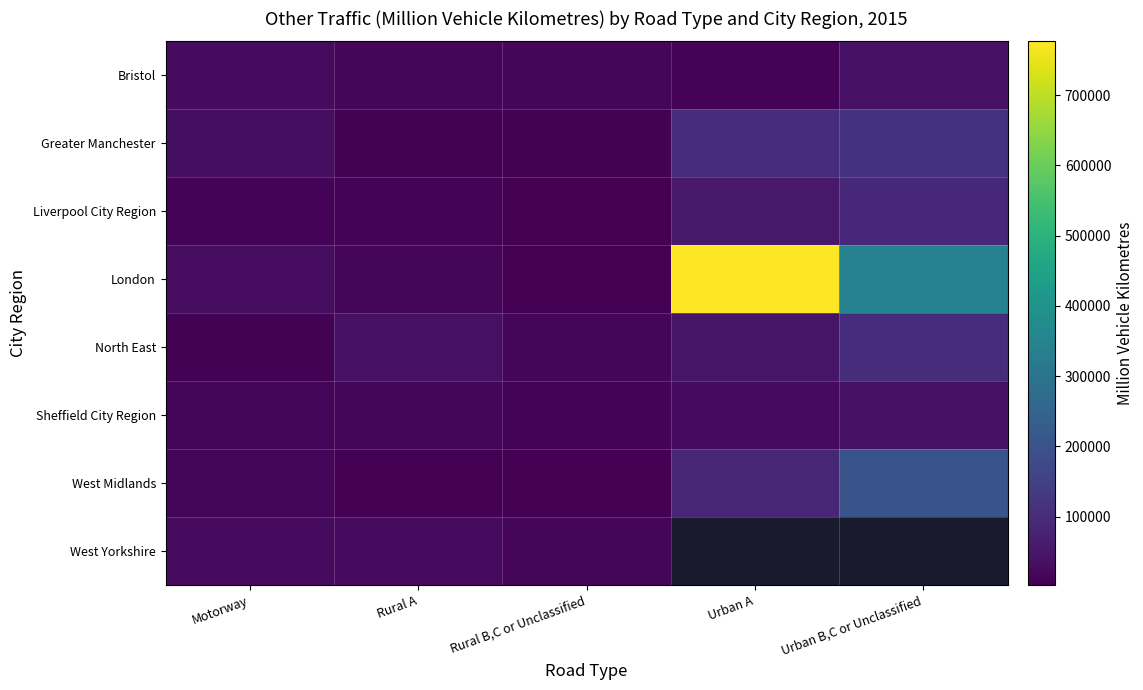

What is the average value of the North East series?

41633.1